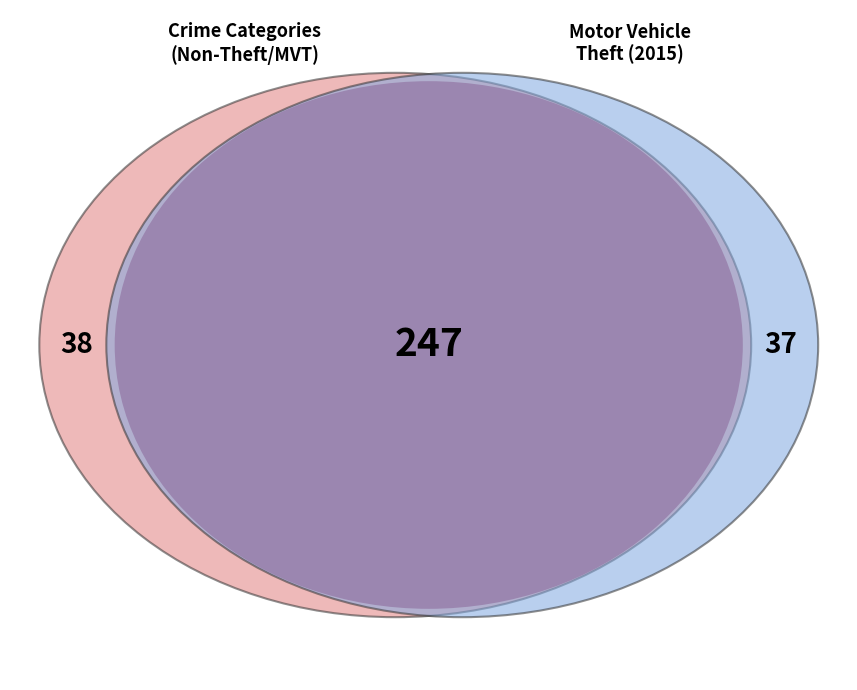

Is Theft the majority of the pie?

Yes